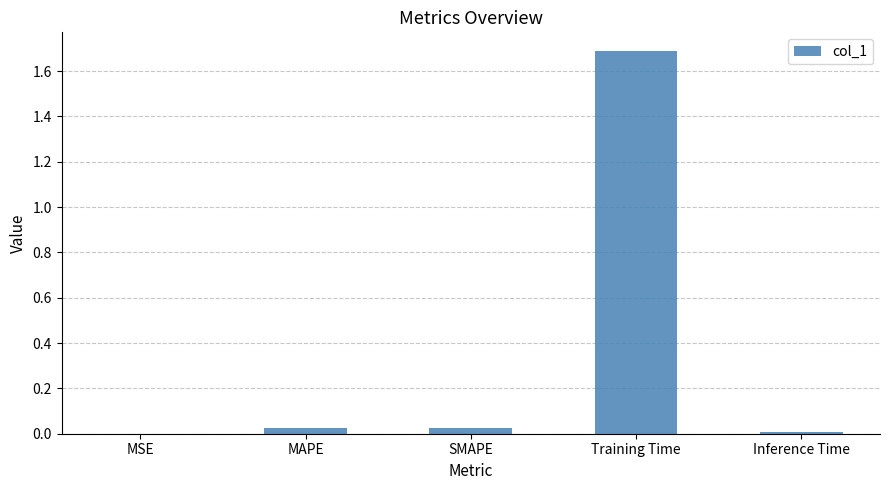

At which category does the chart reach its peak across all series?

Training Time